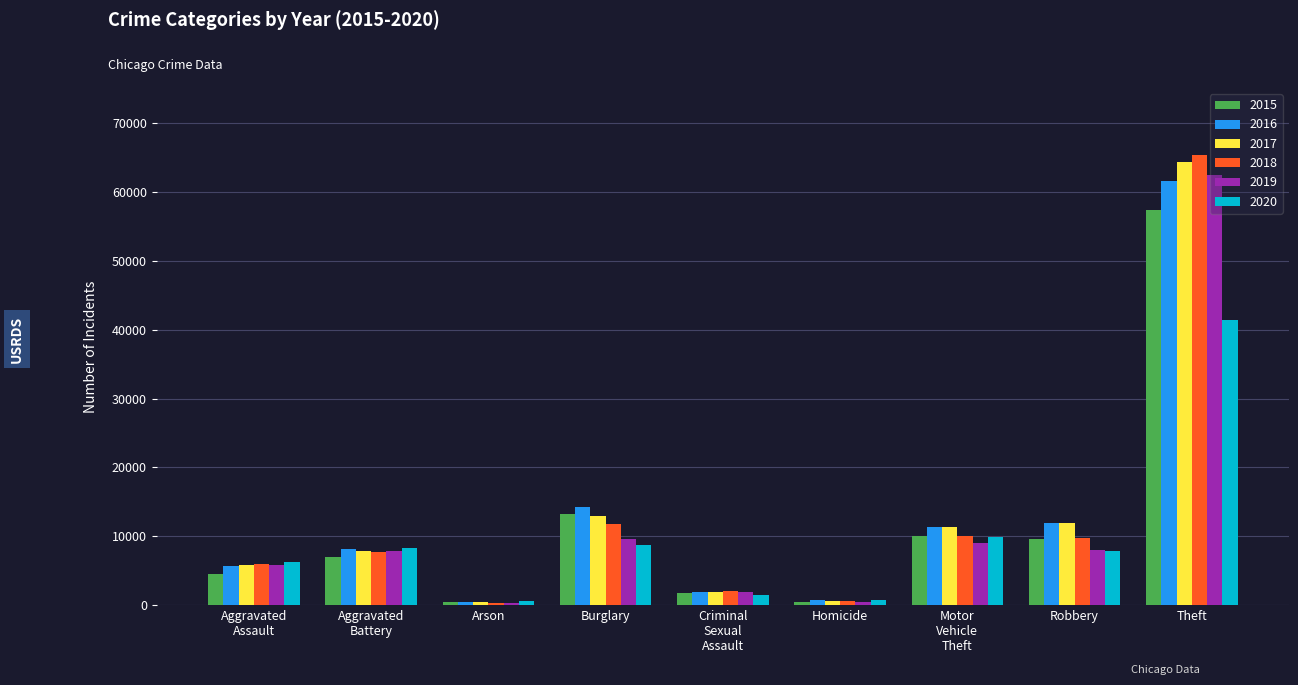

What is the value of the 2019 bar at the 1st from the left?

5841